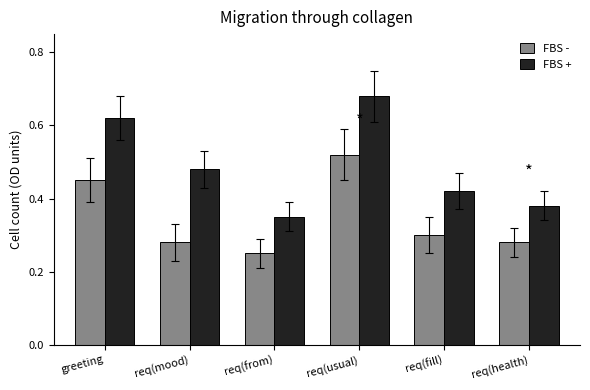

Are the bars horizontal?

No